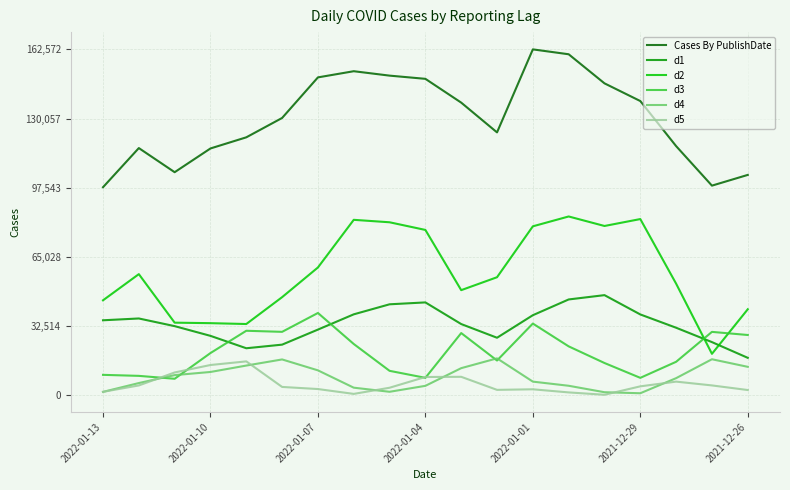

Which series has the largest total across all categories?

Cases By PublishDate